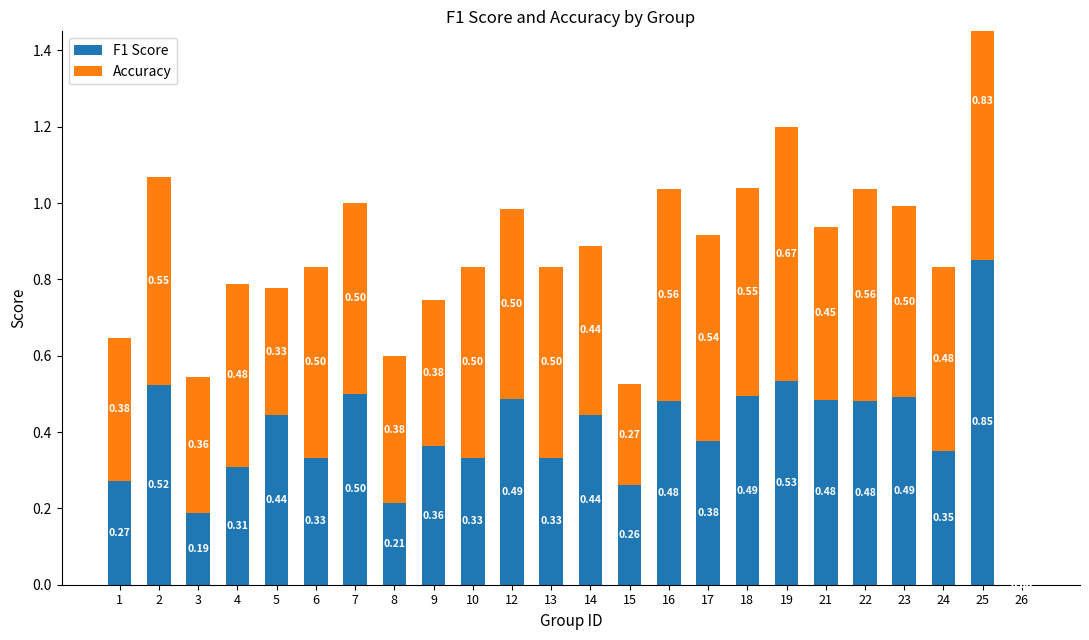

What are all the series names shown in the legend?

F1 Score, Accuracy